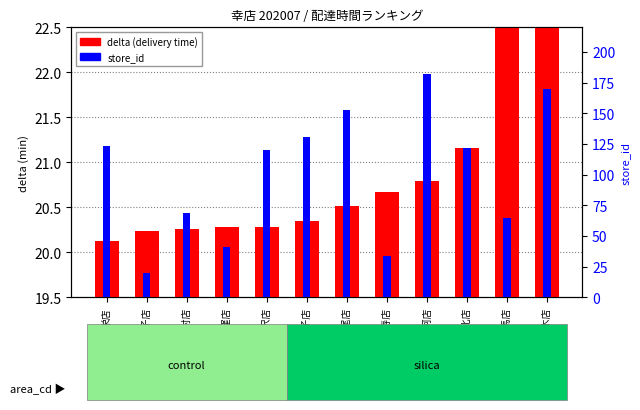

Approximately how many times larger is the value at 恵比寿店 compared to 志木店?

0.6